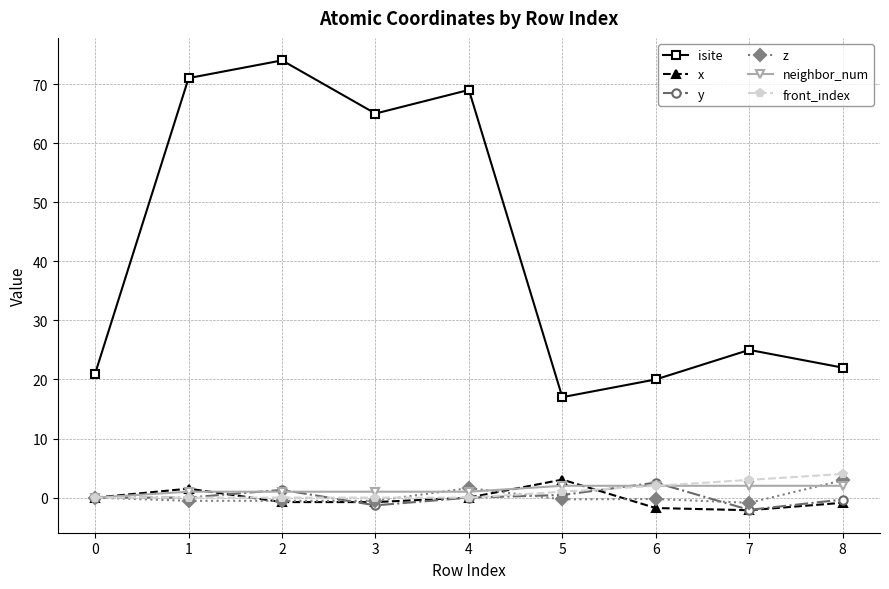

At which category does isite reach its first local peak?

2